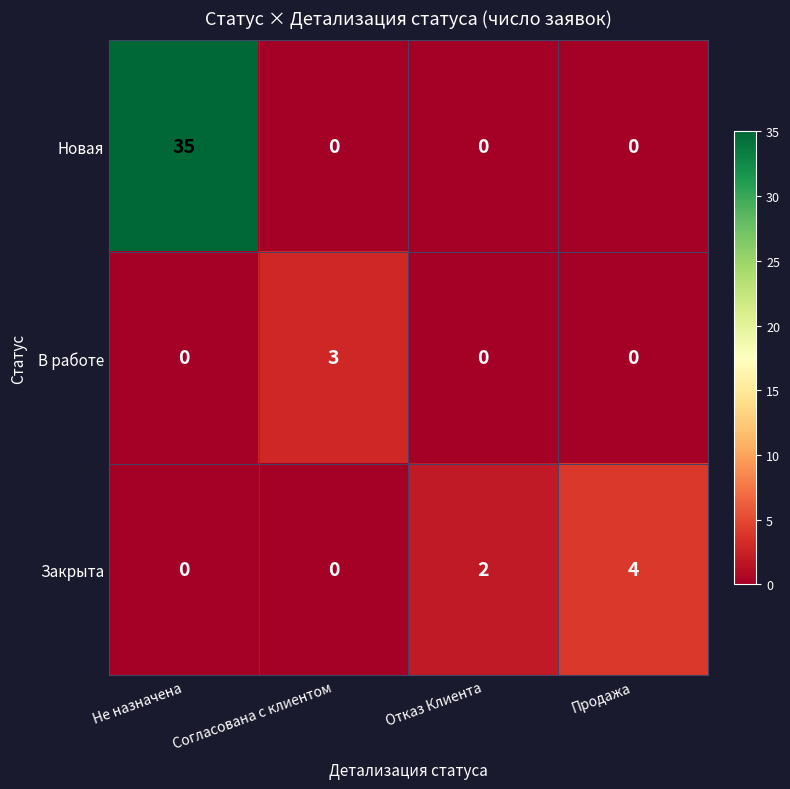

Which category has the highest value across all series?

Не назначена